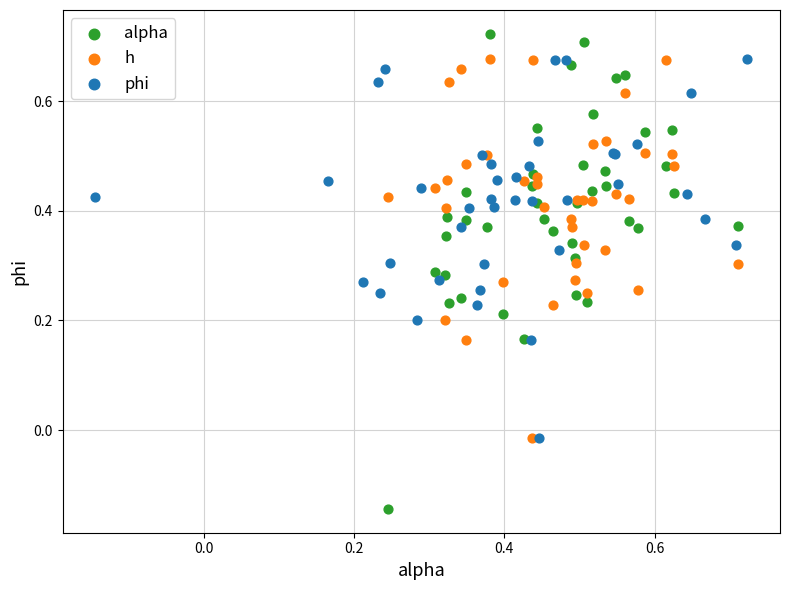

Which series reaches the minimum Y coordinate?

alpha